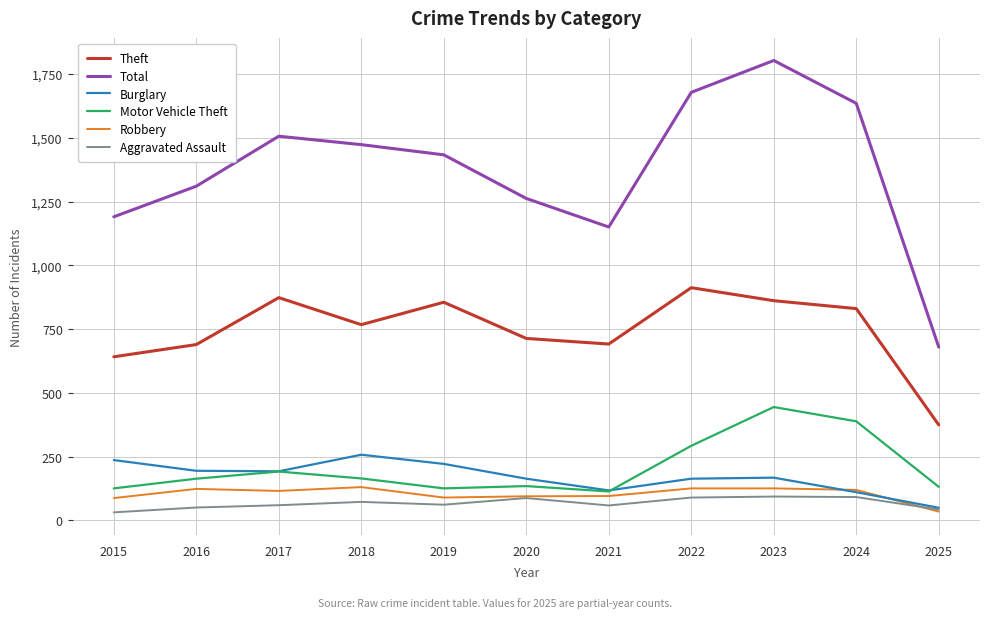

How many categories are shown in the chart?

11